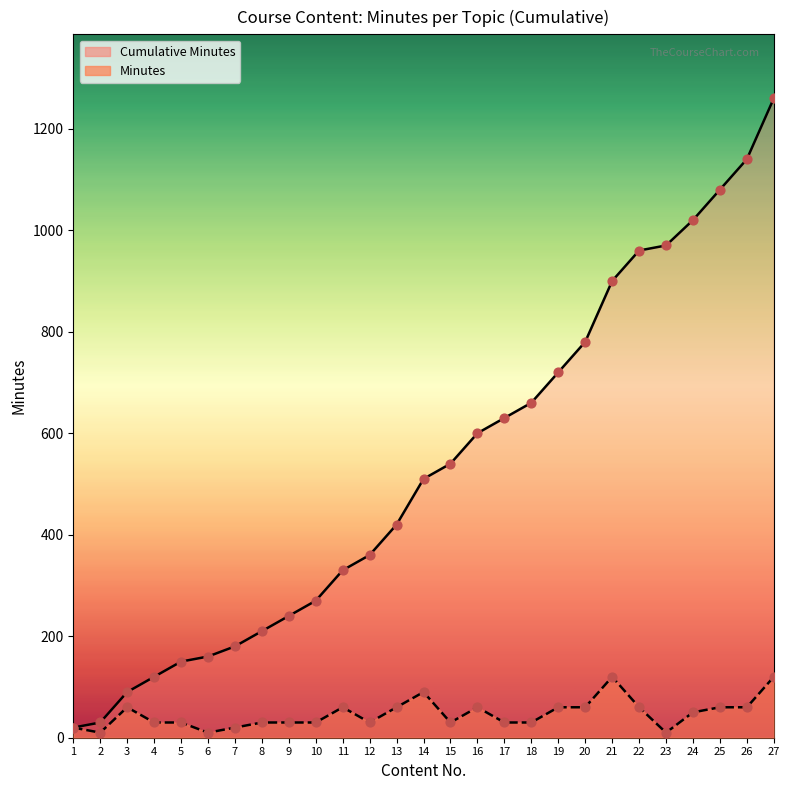

Which series has the widest spread of Y values?

Cumulative Minutes